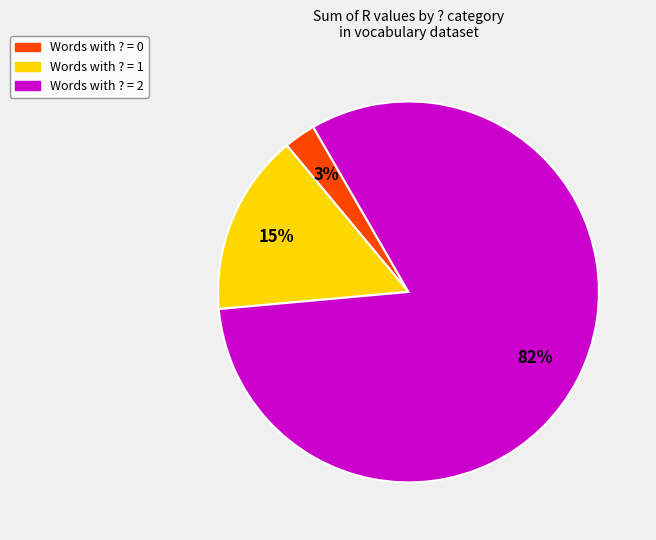

Combined, do Words with ? = 2 and Words with ? = 0 account for over 50%?

Yes